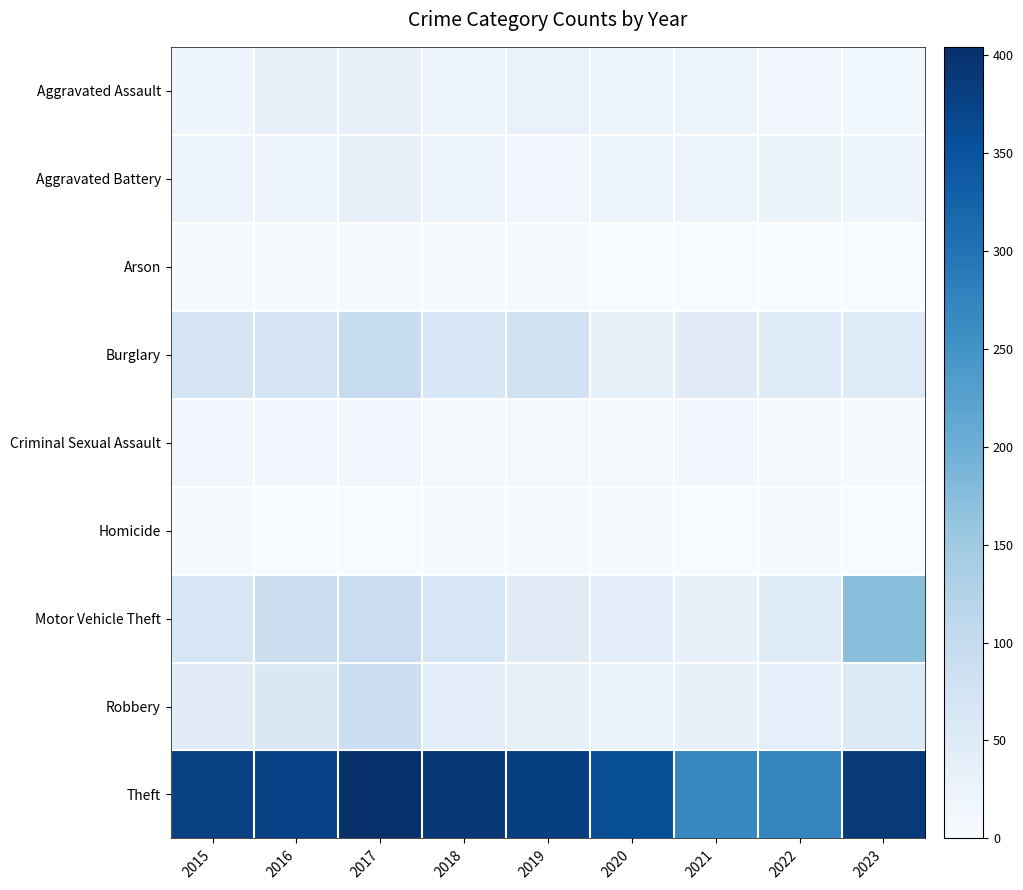

Reading right to left, transcribe all the data shown in this chart.

Aggravated Assault: 2023=15	2022=14	2021=22	2020=24	2019=27	2018=21	2017=29	2016=32	2015=18
Aggravated Battery: 2023=17	2022=26	2021=23	2020=19	2019=14	2018=24	2017=33	2016=20	2015=19
Arson: 2023=0	2022=1	2021=1	2020=1	2019=4	2018=3	2017=3	2016=4	2015=3
Burglary: 2023=50	2022=49	2021=45	2020=34	2019=77	2018=62	2017=96	2016=67	2015=68
Criminal Sexual Assault: 2023=3	2022=8	2021=11	2020=7	2019=9	2018=7	2017=13	2016=12	2015=13
Homicide: 2023=0	2022=2	2021=1	2020=2	2019=2	2018=3	2017=1	2016=1	2015=2
Motor Vehicle Theft: 2023=171	2022=49	2021=29	2020=39	2019=45	2018=64	2017=92	2016=89	2015=64
Robbery: 2023=56	2022=36	2021=30	2020=28	2019=34	2018=41	2017=88	2016=58	2015=45
Theft: 2023=388	2022=271	2021=268	2020=358	2019=379	2018=392	2017=404	2016=377	2015=378